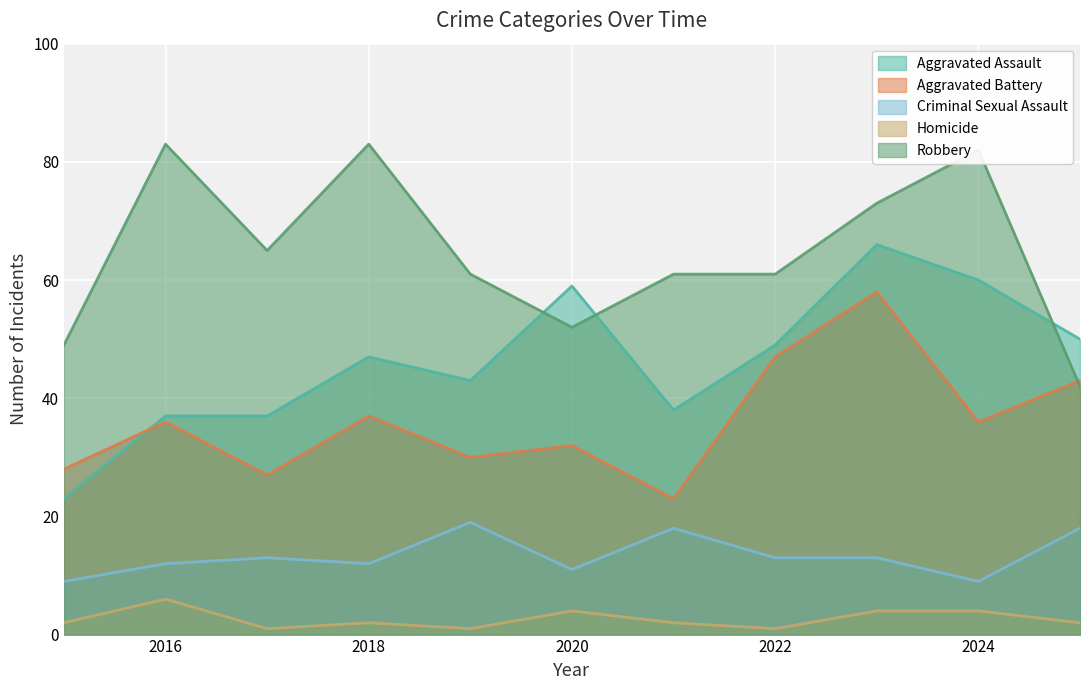

Count the number of categories in the chart.

11